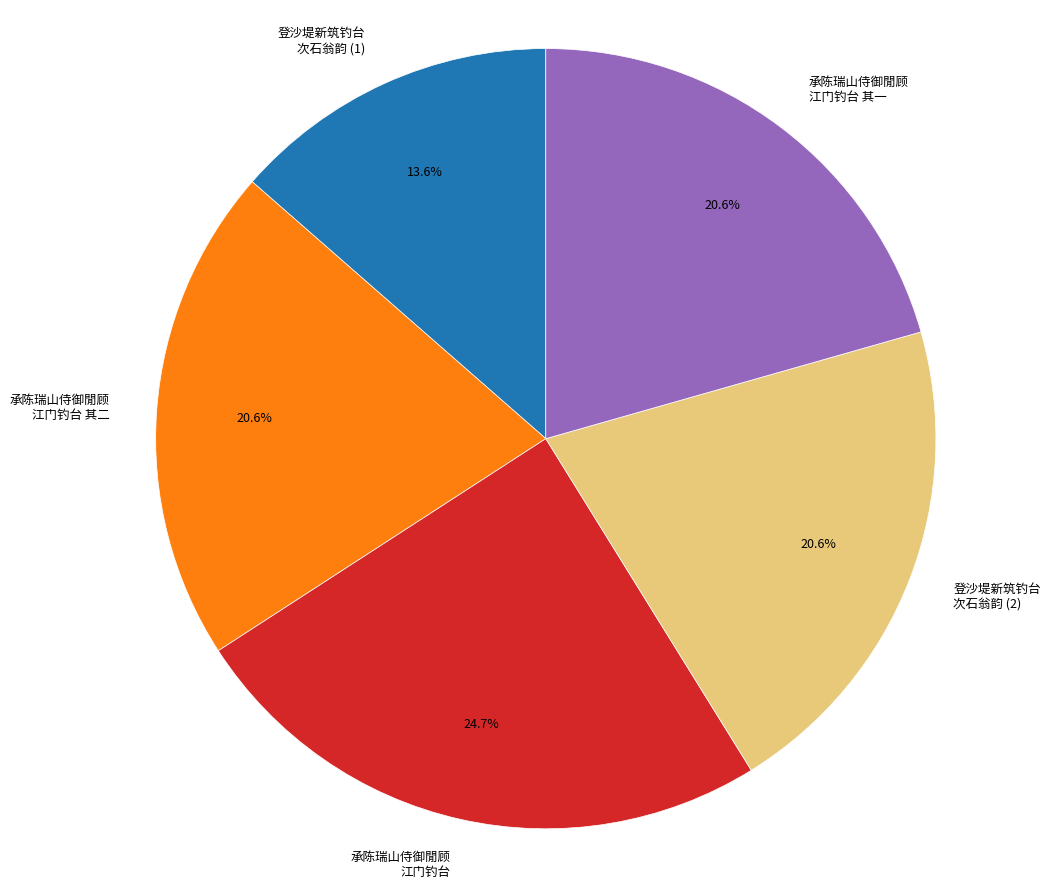

Is there a majority slice in this chart?

No